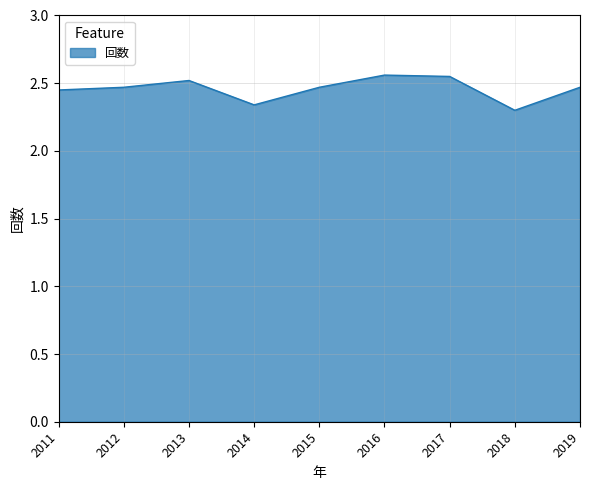

The chart shows a value of 3.9 at 2011. True or false?

False